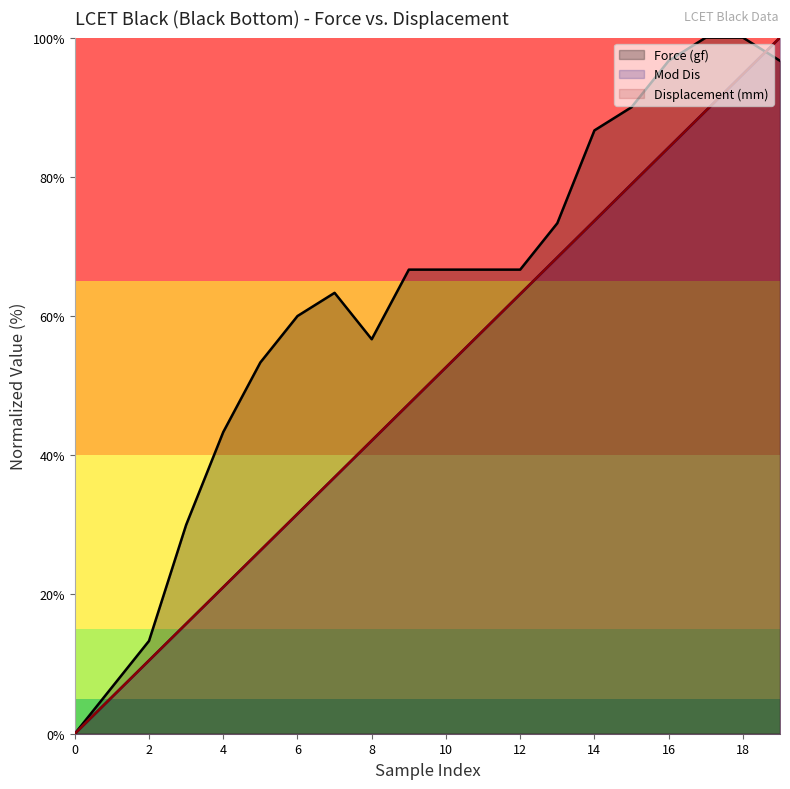

Reading left to right, list all the values displayed in this chart.

Force (gf): 0.0	6.7	13.3	30.0	43.3	53.3	60.0	63.3	56.7	66.7	66.7	66.7	66.7	73.3	86.7	90.0	96.7	100.0	100.0	96.7
Mod Dis: 0.0	5.3	10.5	15.8	21.1	26.3	31.6	36.8	42.1	47.4	52.6	57.9	63.2	68.4	73.7	78.9	84.2	89.5	94.7	100.0
Displacement (mm): 0.0	5.3	10.5	15.8	21.1	26.3	31.6	36.8	42.1	47.4	52.6	57.9	63.2	68.4	73.7	78.9	84.2	89.5	94.7	100.0